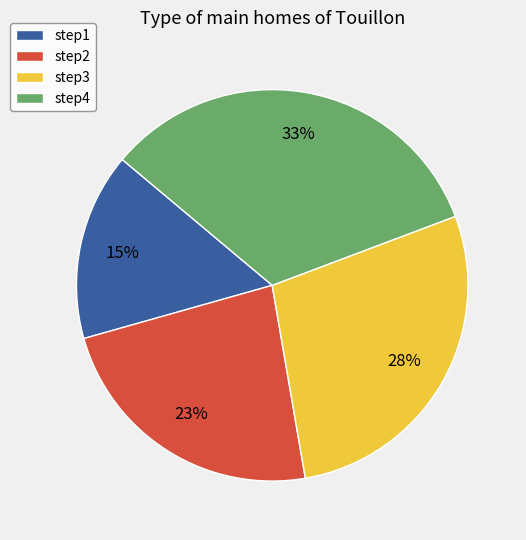

Is the sum of step3 and step4 greater than half?

Yes